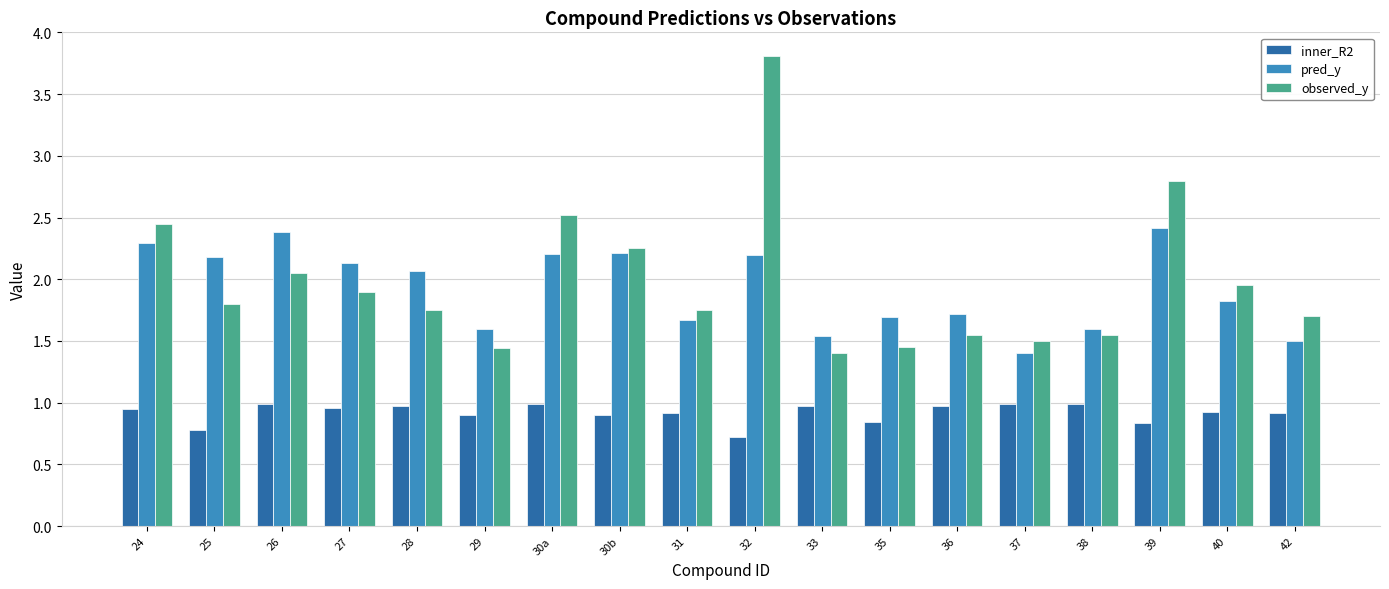

How many values in the pred_y series are below 2?

9